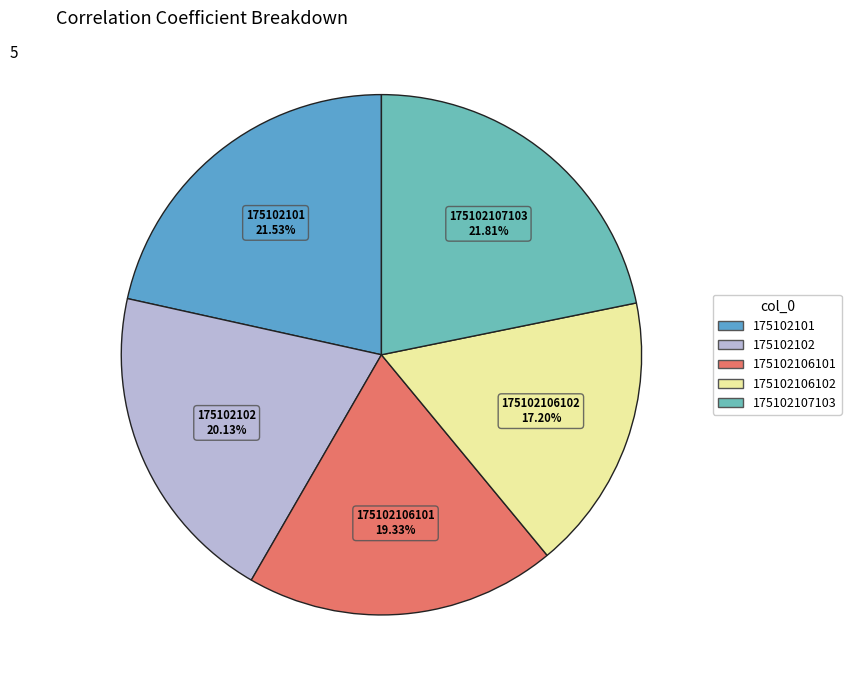

What is the smallest slice in the pie chart?

175102106102